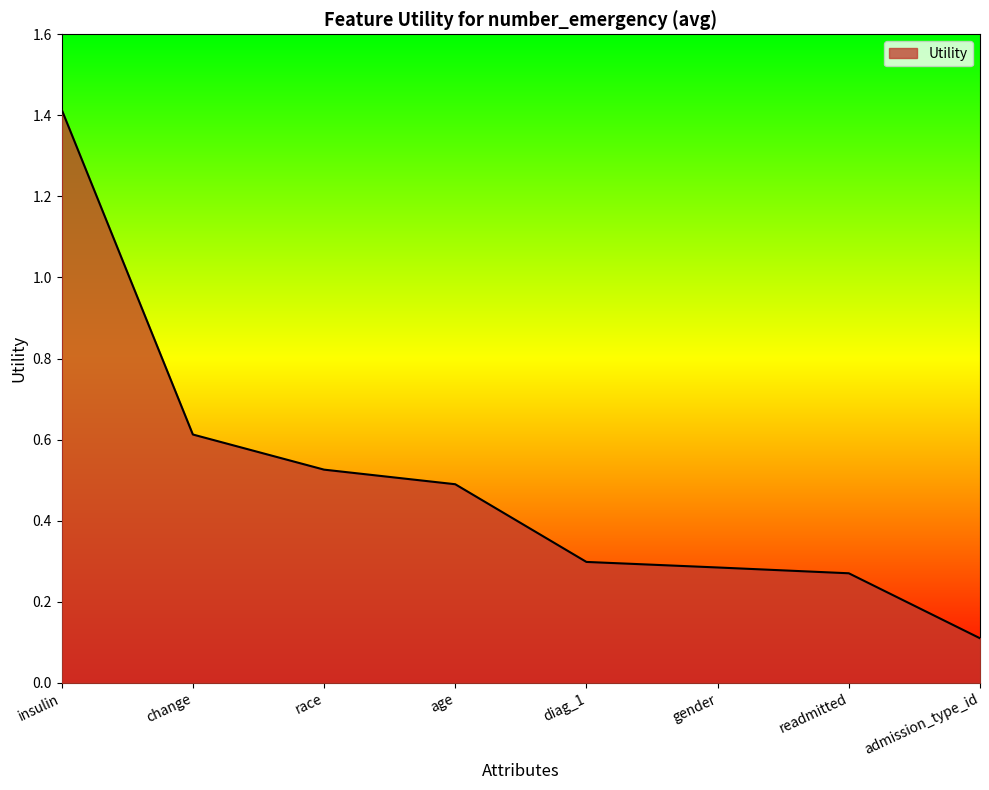

Rank the categories by value from lowest to highest.

admission_type_id, readmitted, gender, diag_1, age, race, change, insulin